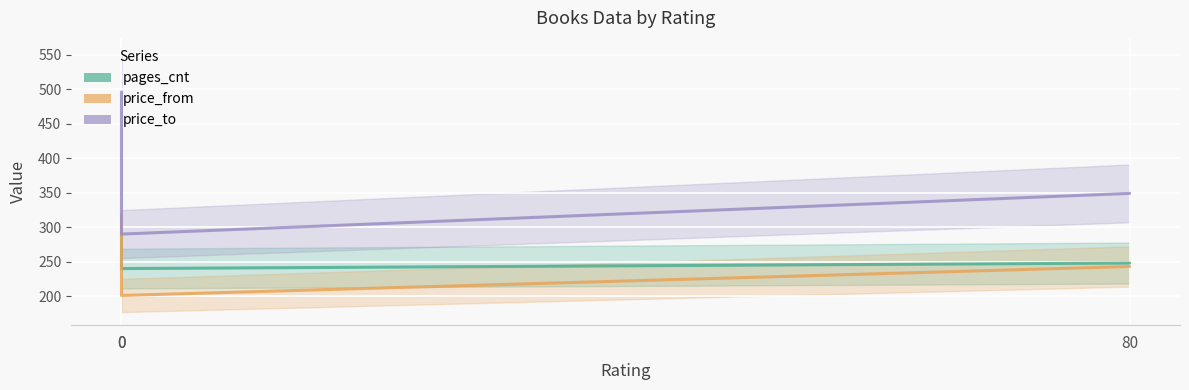

What are all the series names shown in the legend?

pages_cnt, price_from, price_to